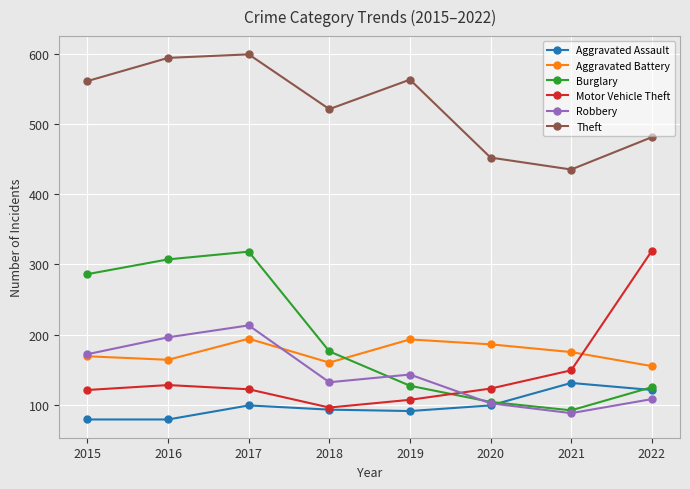

True or false: Aggravated Battery and Aggravated Assault intersect in this chart.

False